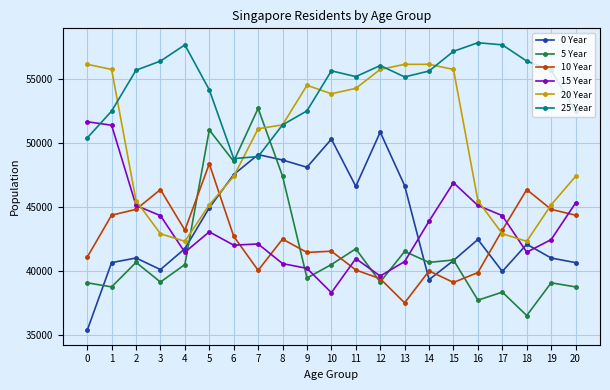

Between 2 and 12, which series saw the biggest shift?

20 Year